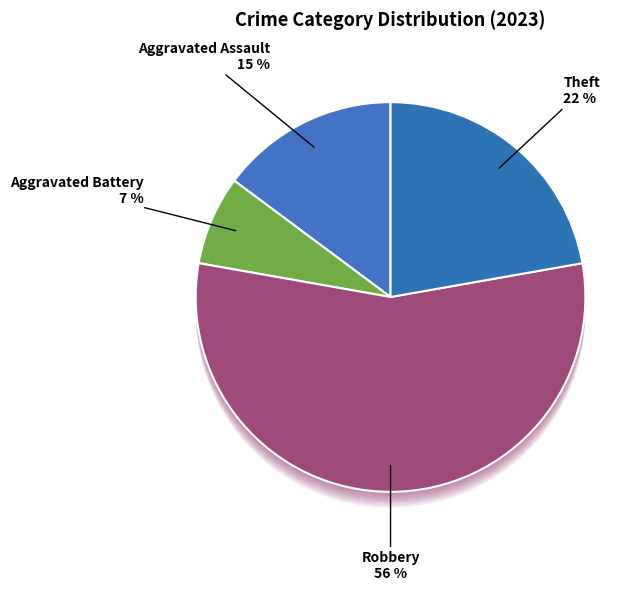

Do Robbery and Criminal Sexual Assault together represent more than half of the pie?

Yes